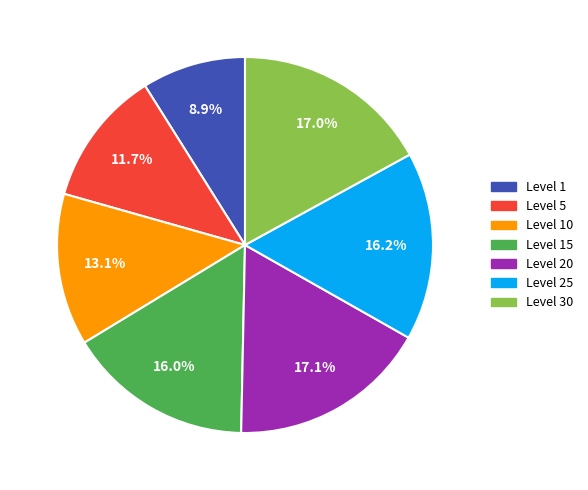

Which category has the smallest portion of the pie?

Level 1